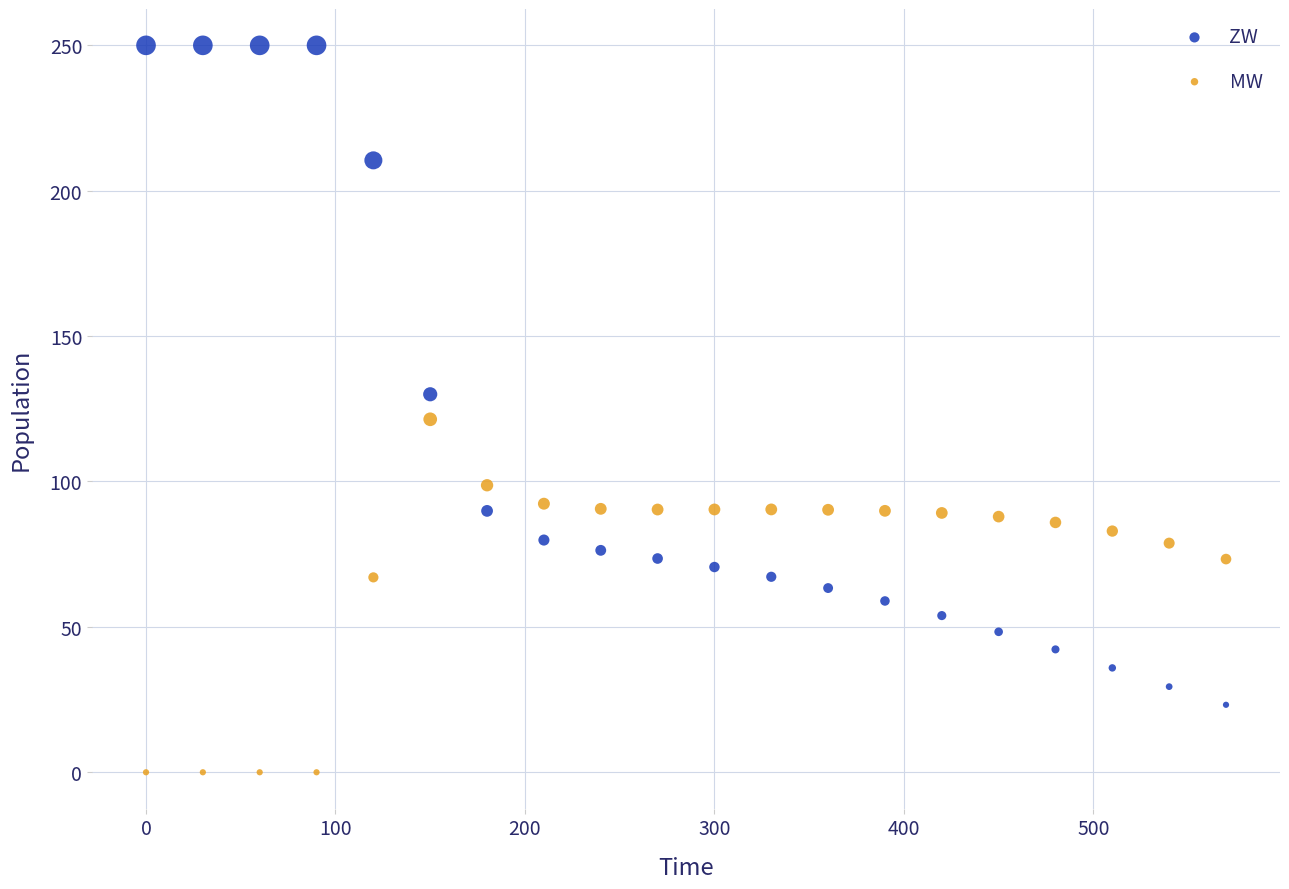

Across all data points, what is the range of Y values (max minus min)?

250.0